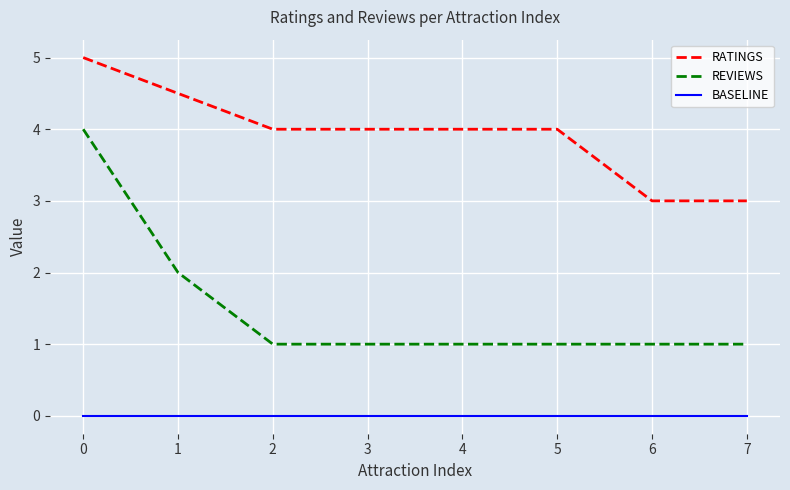

True or false: REVIEWS has a value of 1.0 at 4.

True